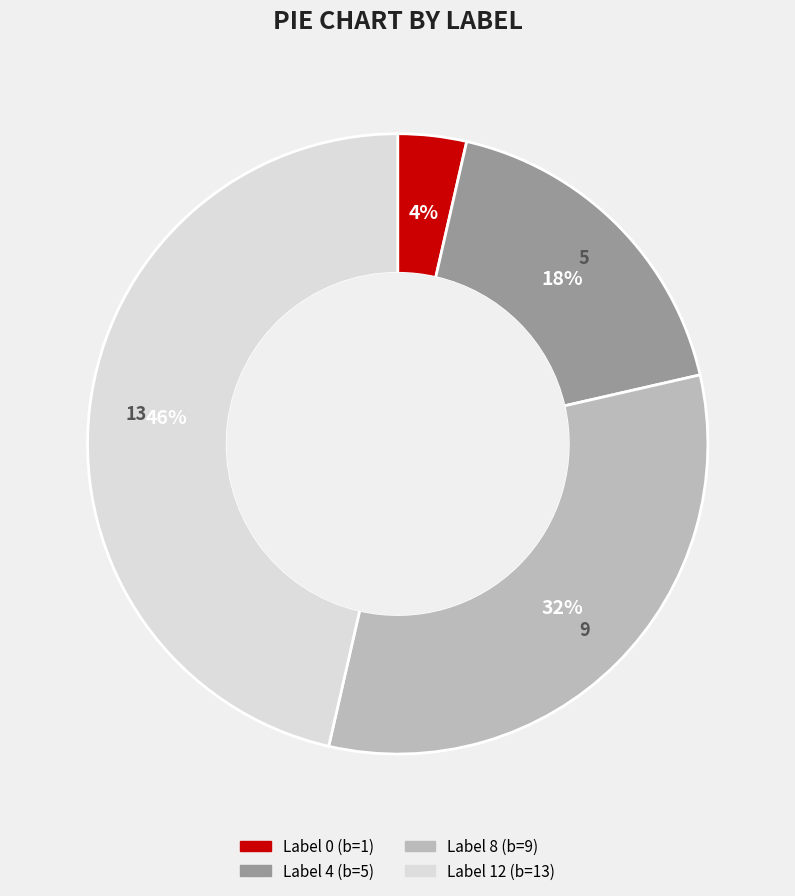

Is there a majority slice in this chart?

No